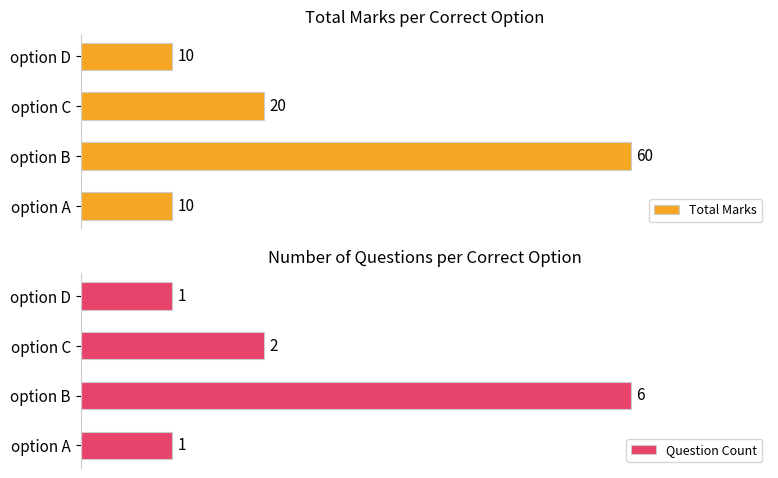

At which label is Total Marks closest to 35?

option C